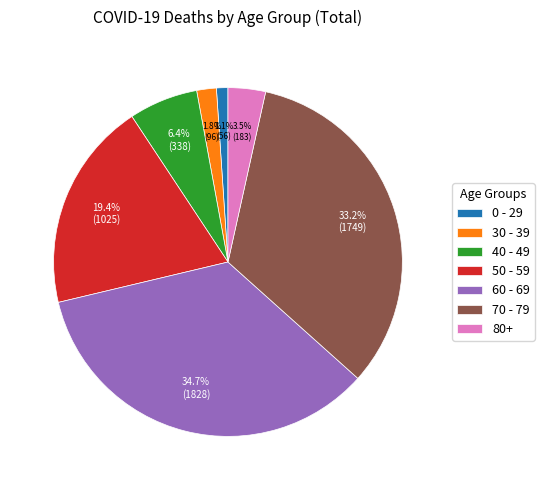

What is the total percentage of 50 - 59 and 0 - 29?

20.5%